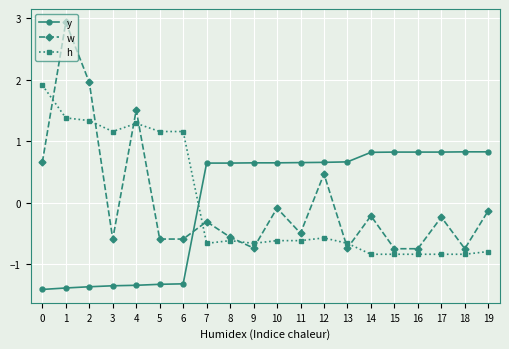

What is the maximum value shown in the chart?

2.9